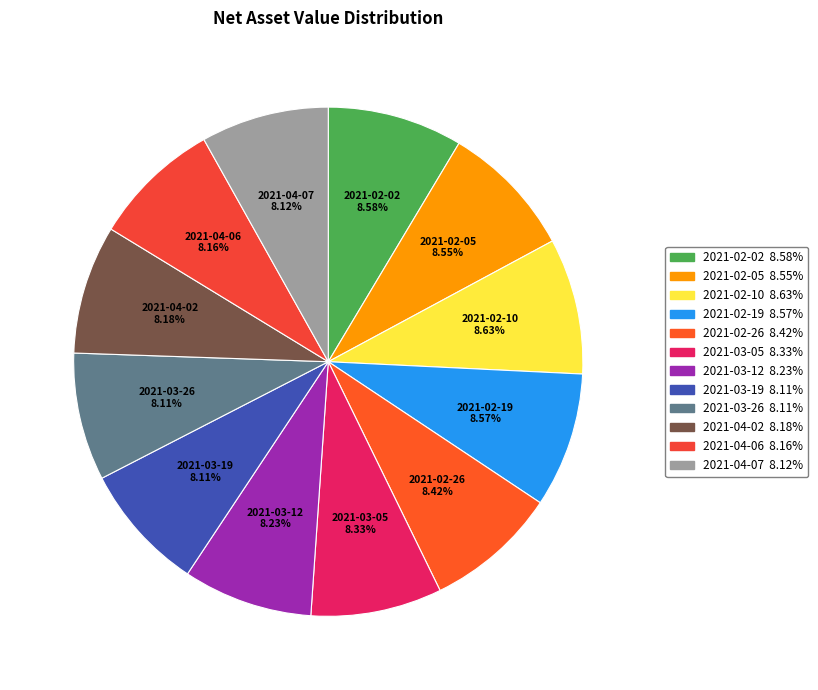

Does 2021-02-10 account for over 50% of the chart?

No